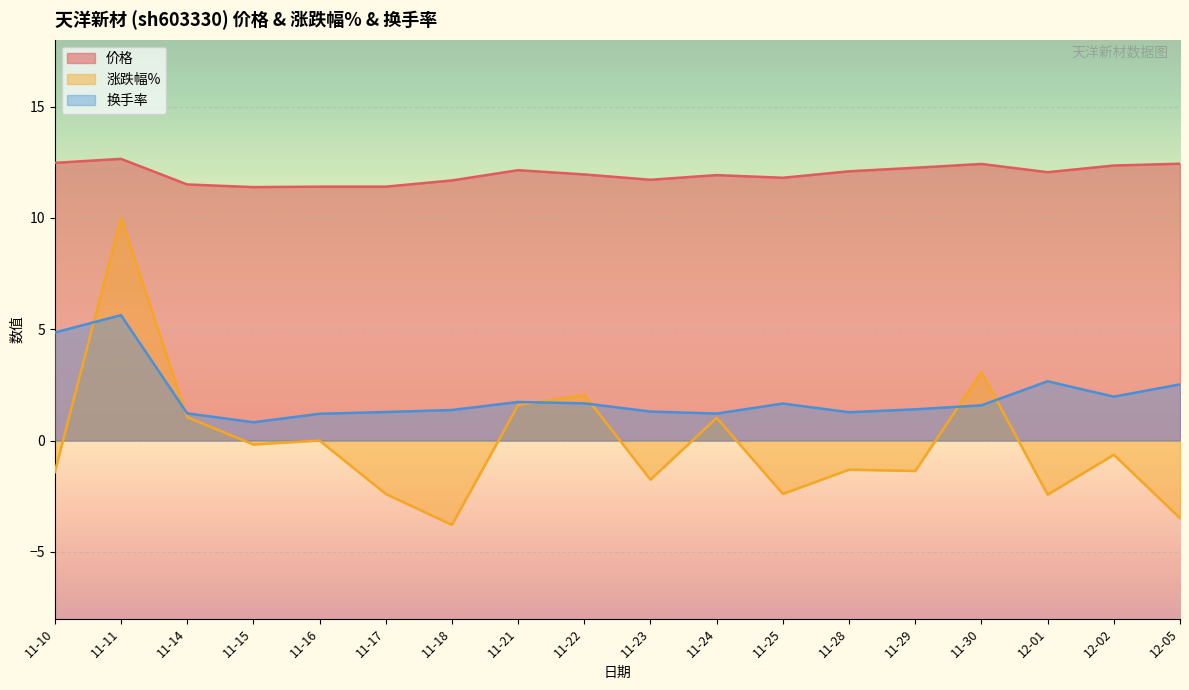

Which category has the highest value in the 涨跌幅% series?

11-11